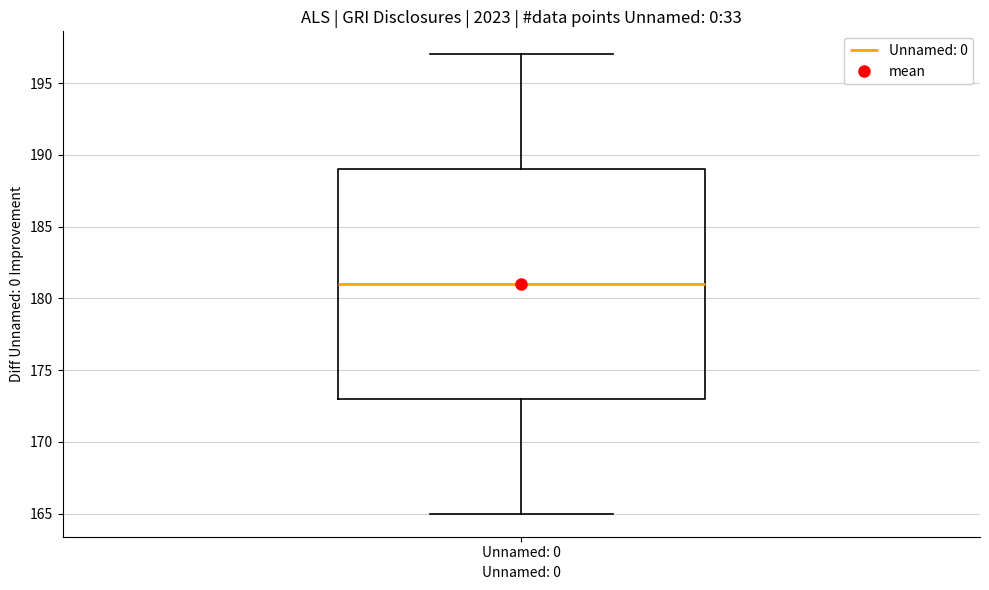

Where does the median line of the box for Unnamed: 0 sit on the y-axis? The values are not printed on the chart, so give them approximately, as read against the axis.

181